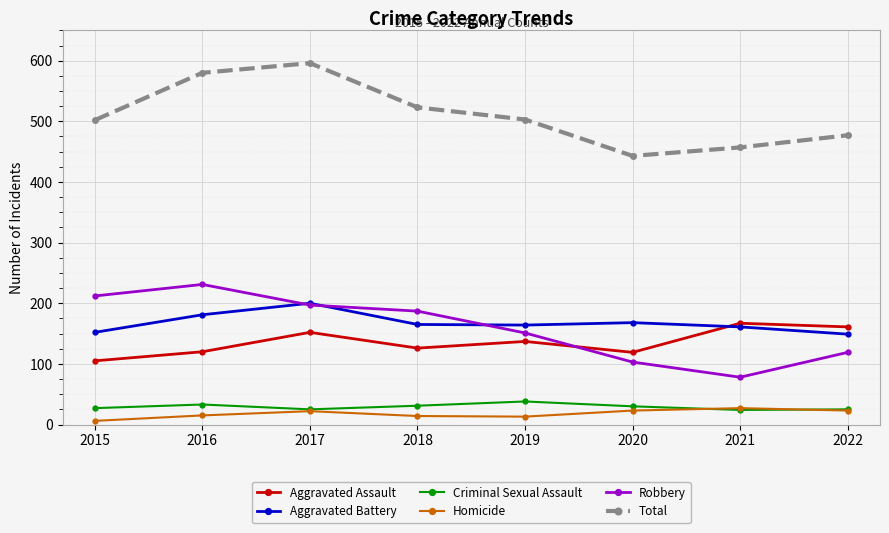

What is the total value across all series at 2019?

1006